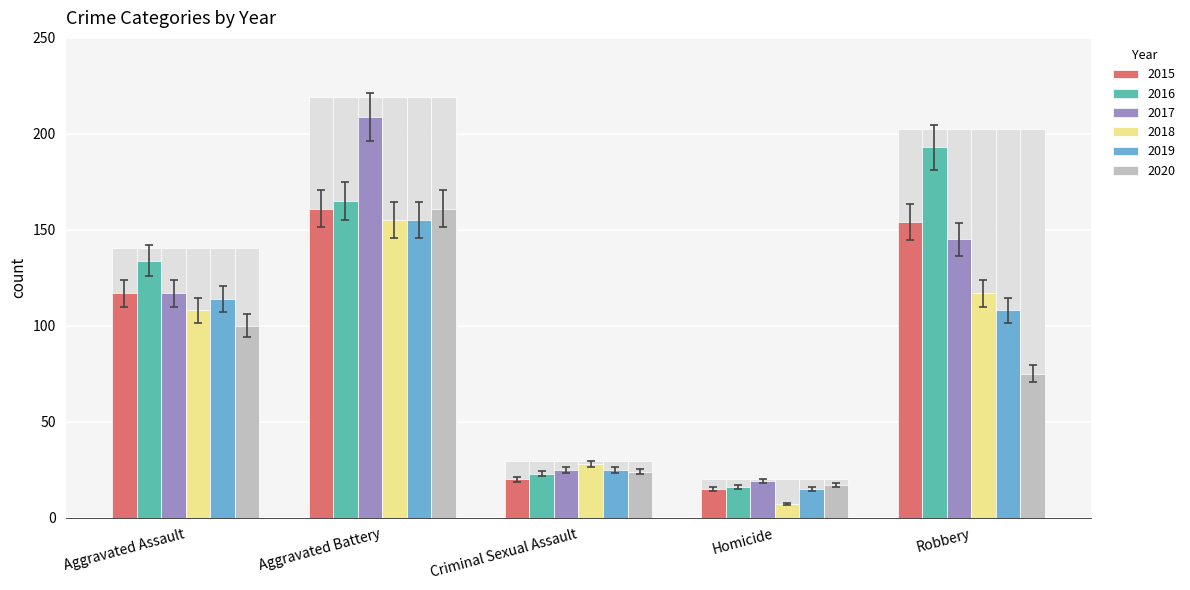

Which label corresponds to the smallest value in the chart?

Homicide